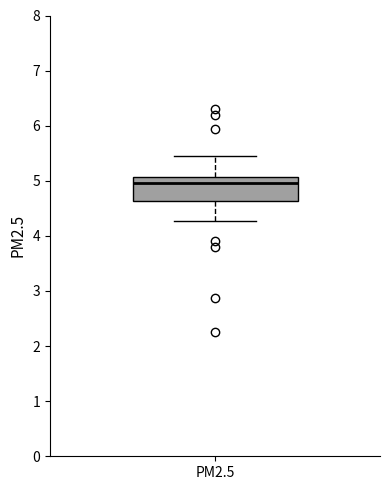

Transcribe this box plot: give where the median line is, the range the box spans, and where the two whiskers end, as read against the y-axis. The values are not printed on the chart, so give them approximately, as read against the axis.

median 5.0, box 4.6 to 5.1, whiskers 4.3 to 5.4